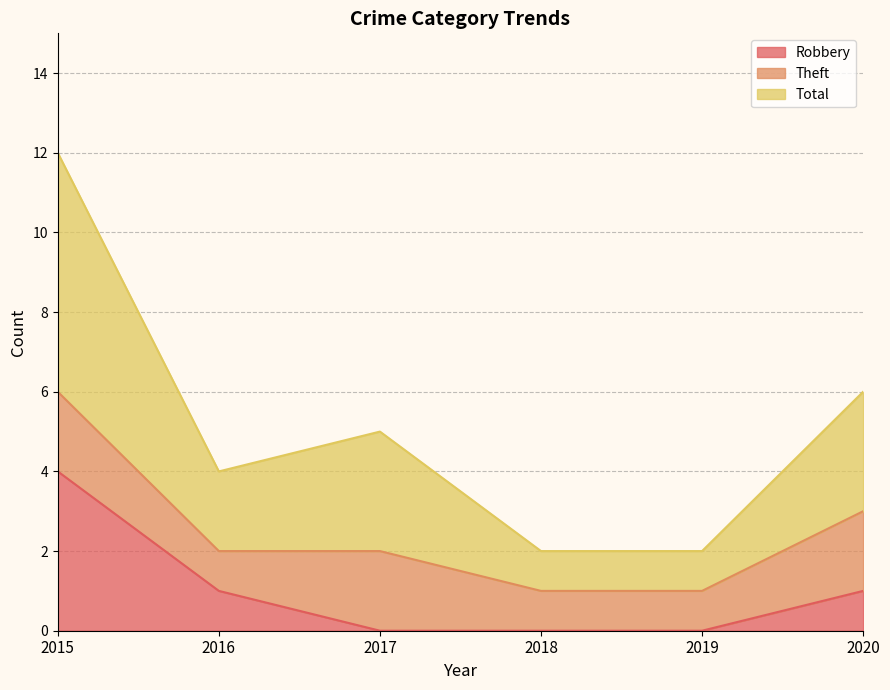

True or false: Robbery has a value of 4 at 2015.

True